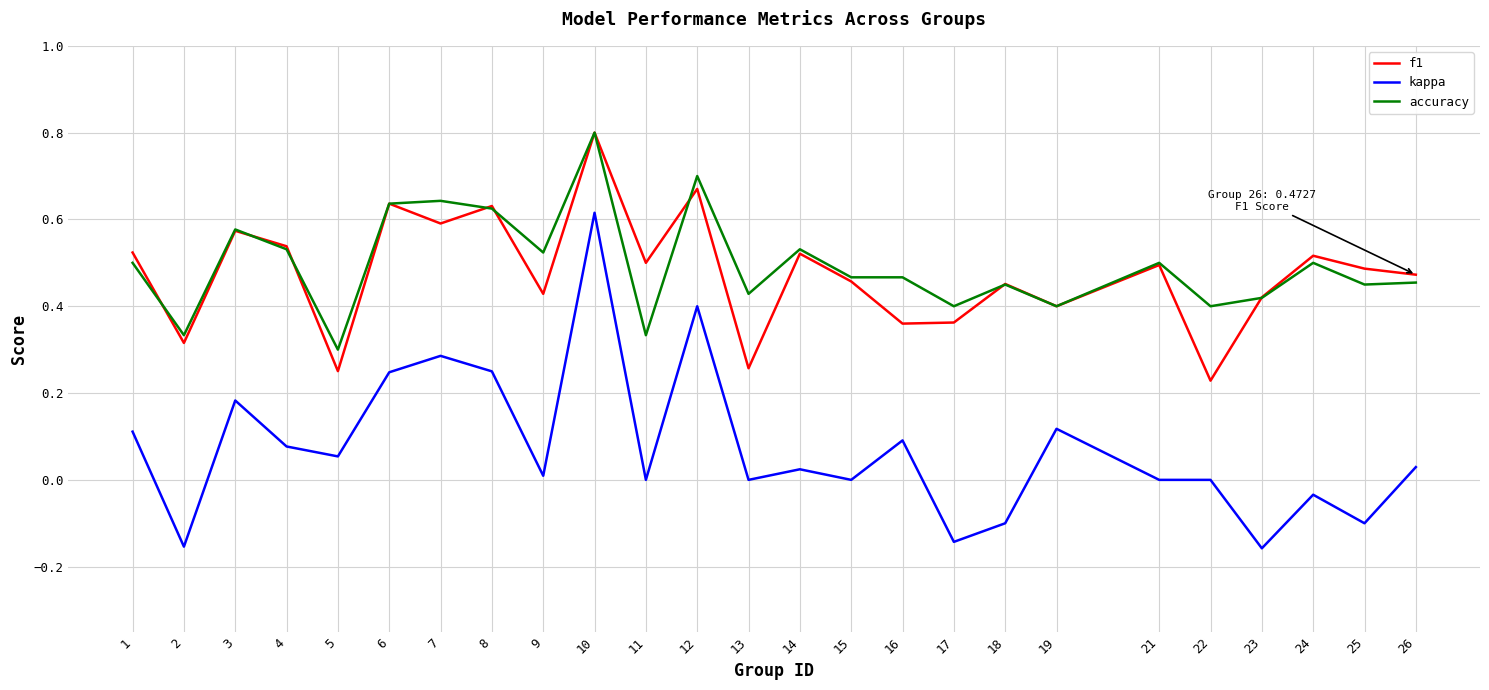

True or false: accuracy and f1 intersect in this chart.

True